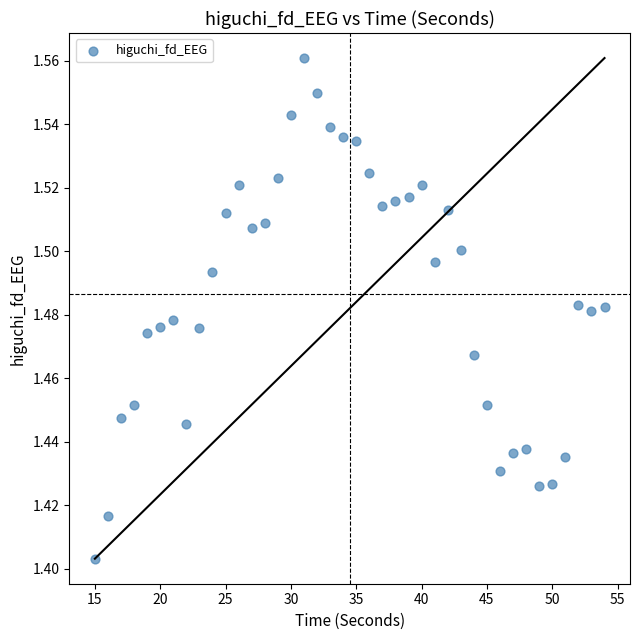

Count the number of points in this scatter plot.

40